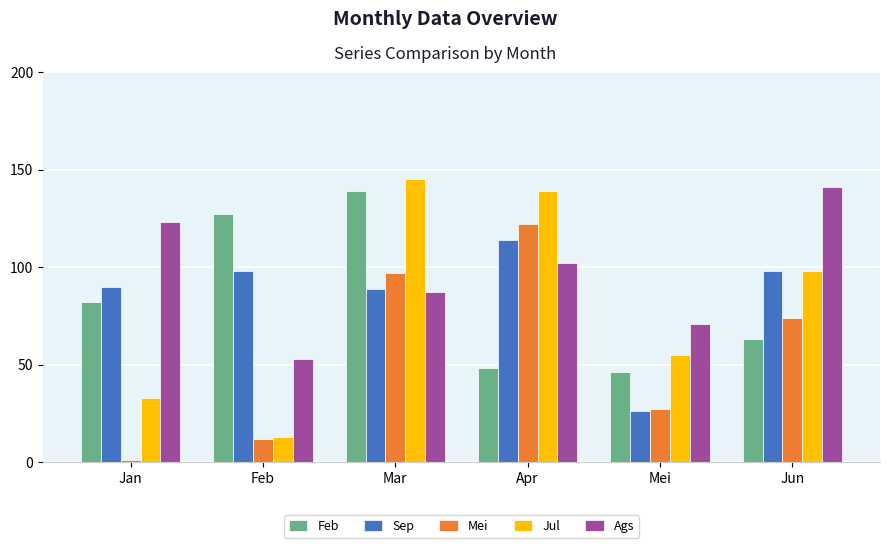

Is it true that Sep equals 19 at Jan?

False